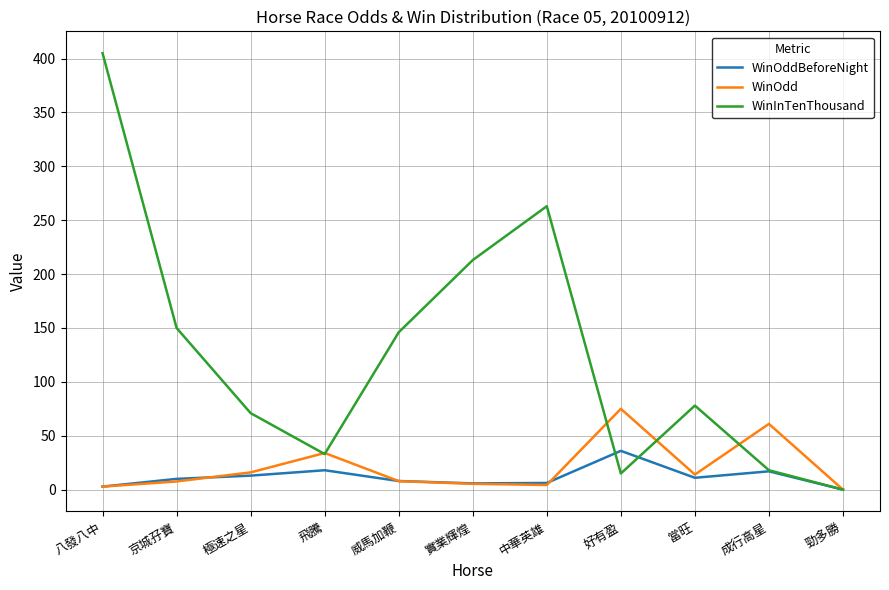

Is it true that WinInTenThousand equals 15.0 at 好有盈?

True